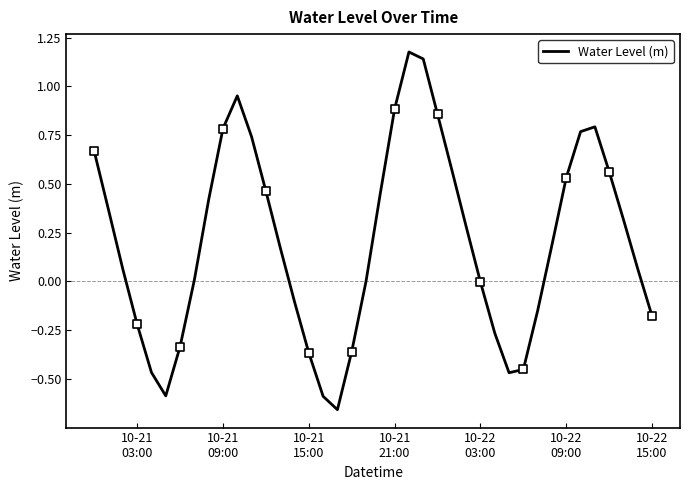

How many lines are shown in the chart?

1